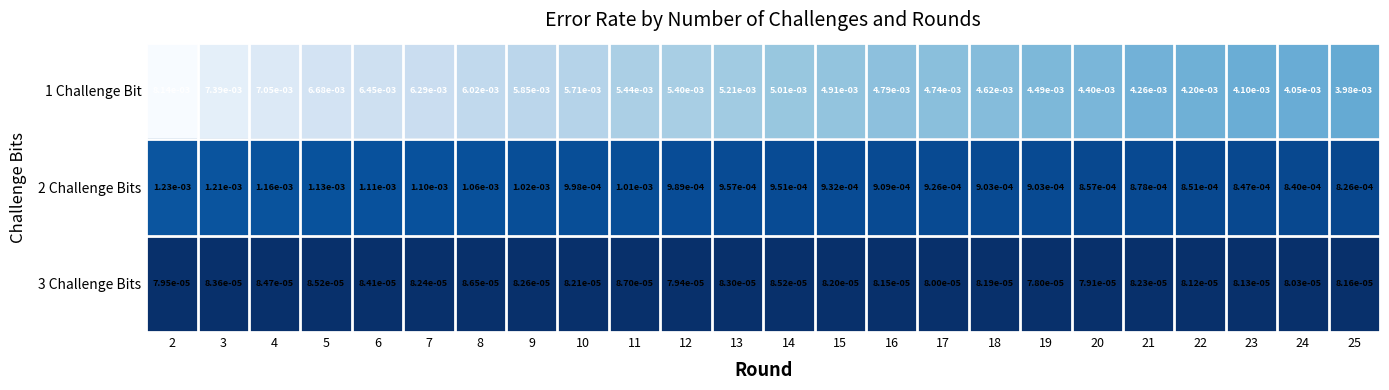

Which series has the widest spread of values?

1 Challenge Bit